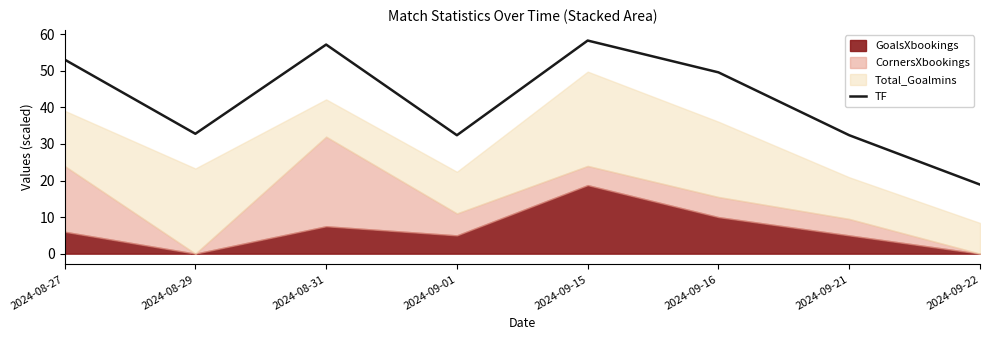

Reading left to right, what are all the values shown in this chart?

2024-08-27=53.1	2024-08-29=32.8	2024-08-31=57.2	2024-09-01=32.4	2024-09-15=58.3	2024-09-16=49.6	2024-09-21=32.4	2024-09-22=18.9